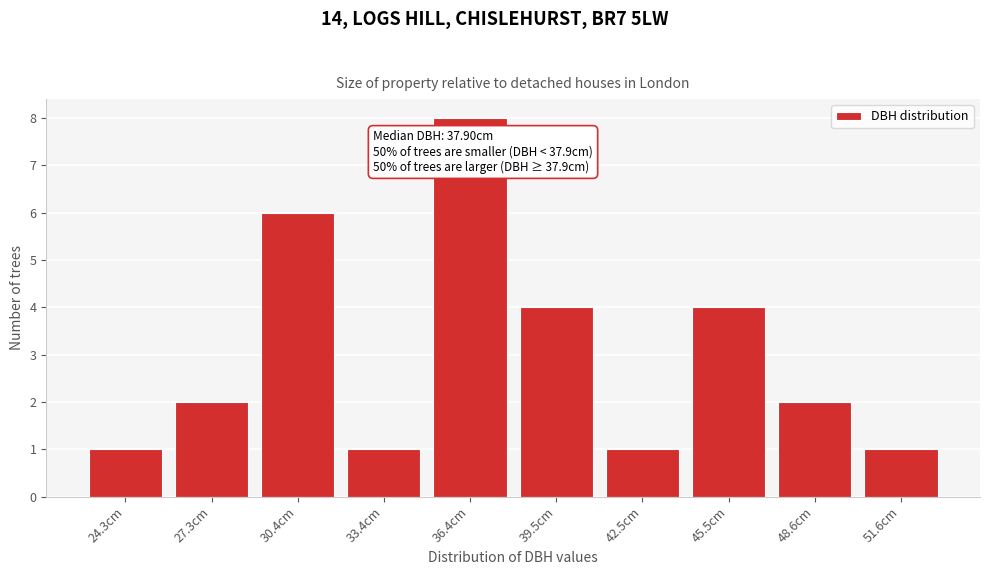

Reading left to right, extract all data points from this chart.

24.3cm=1	27.3cm=2	30.4cm=6	33.4cm=1	36.4cm=8	39.5cm=4	42.5cm=1	45.5cm=4	48.6cm=2	51.6cm=1